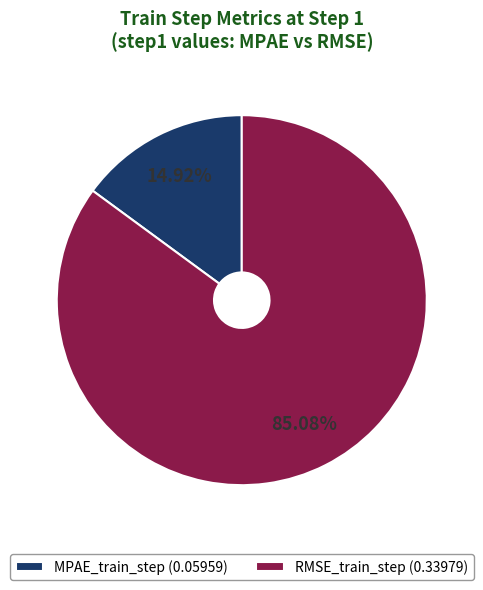

How many segments does this pie chart have?

2